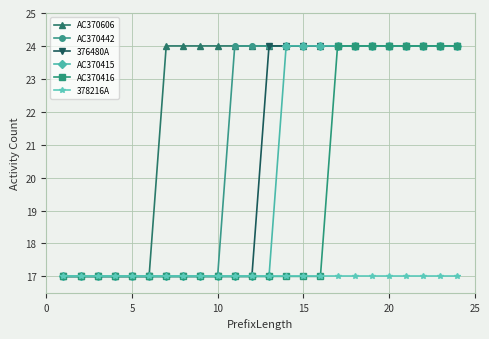

What is the value of the AC370606 point at the 12th from the left?

24